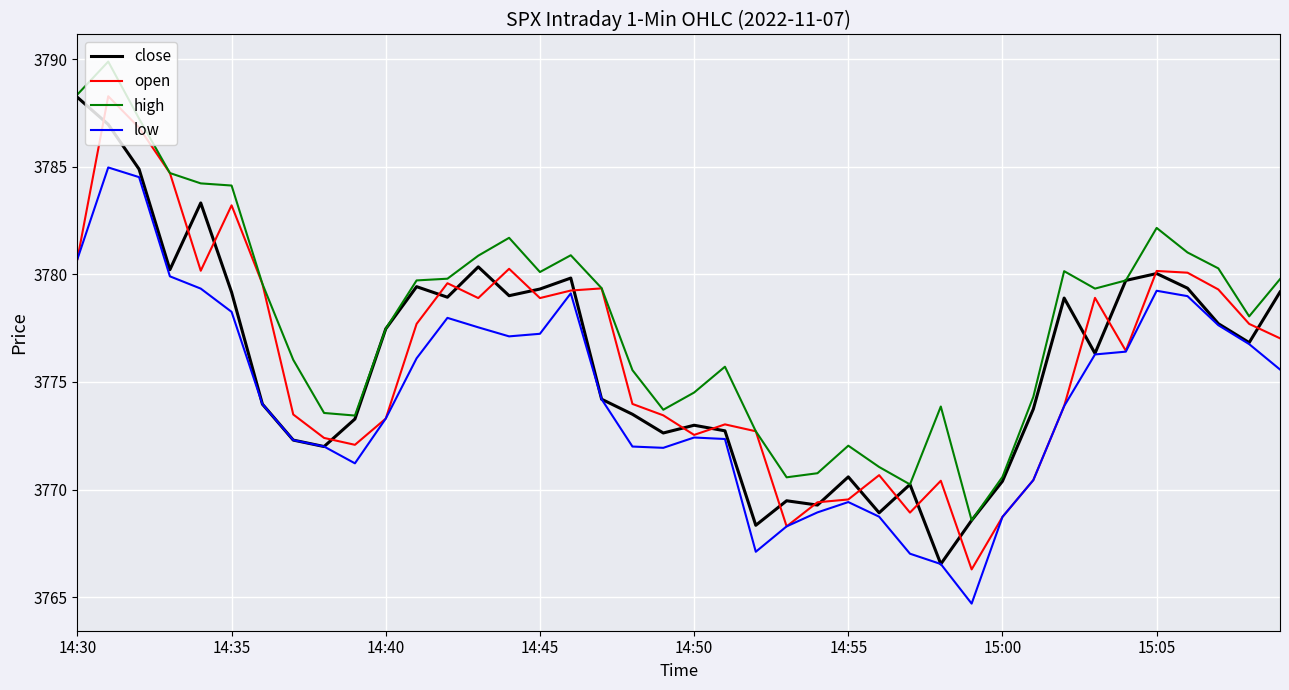

Which series has the largest range (max minus min)?

open